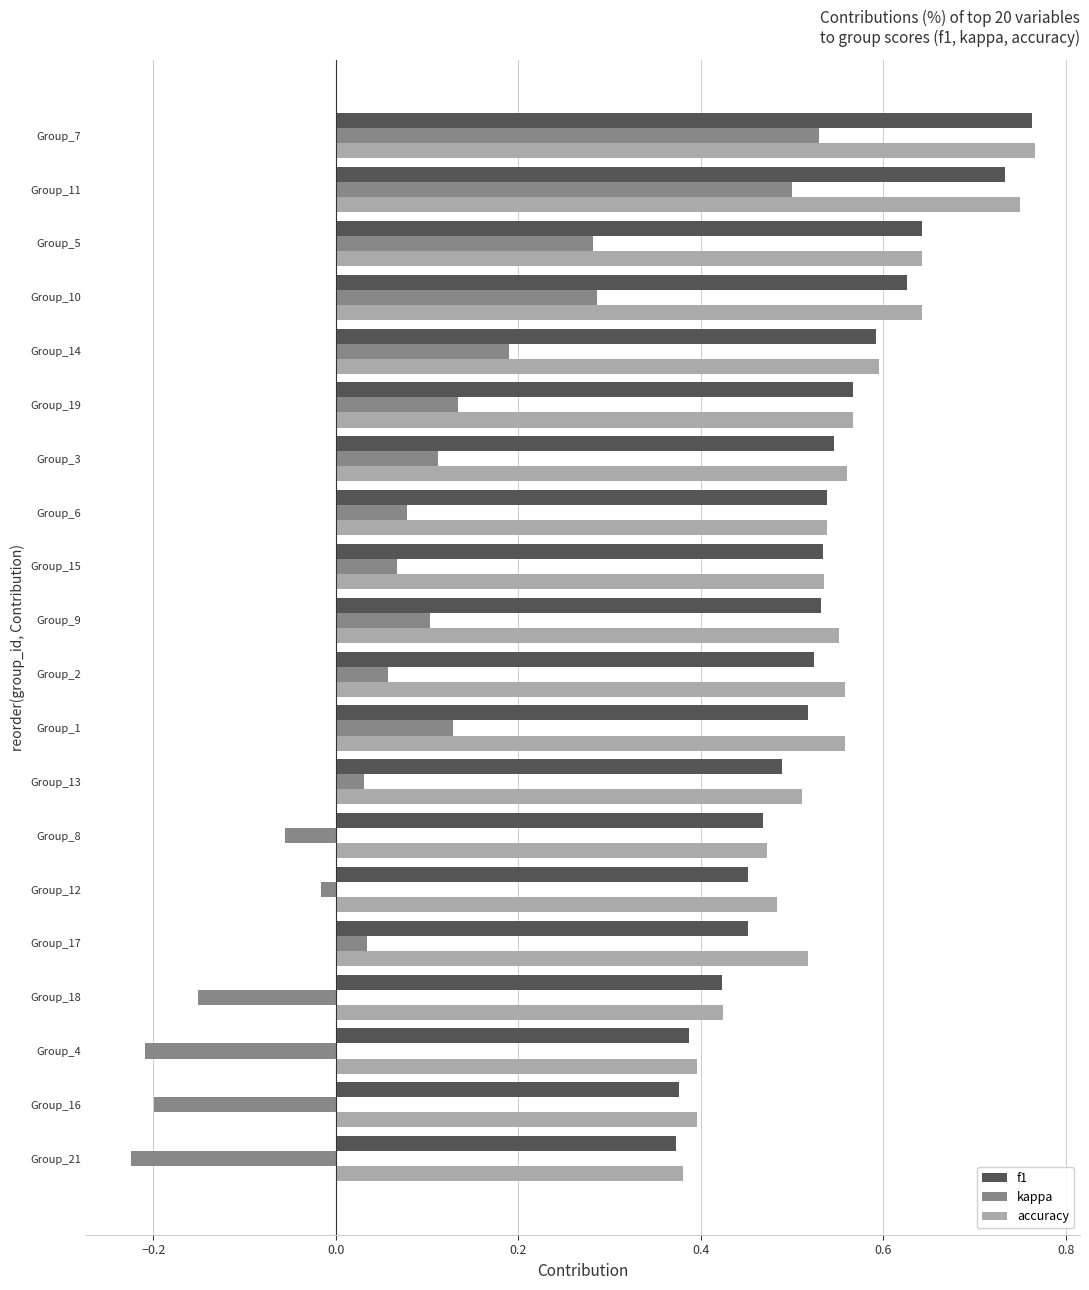

What is the sum of all f1 values?

10.5